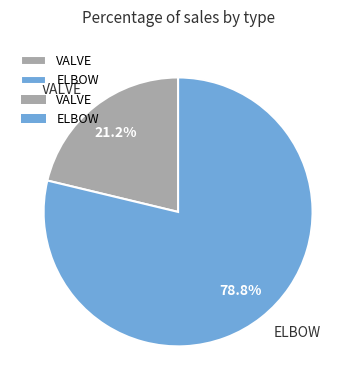

Approximately how many times larger is the value at ELBOW compared to VALVE?

3.7